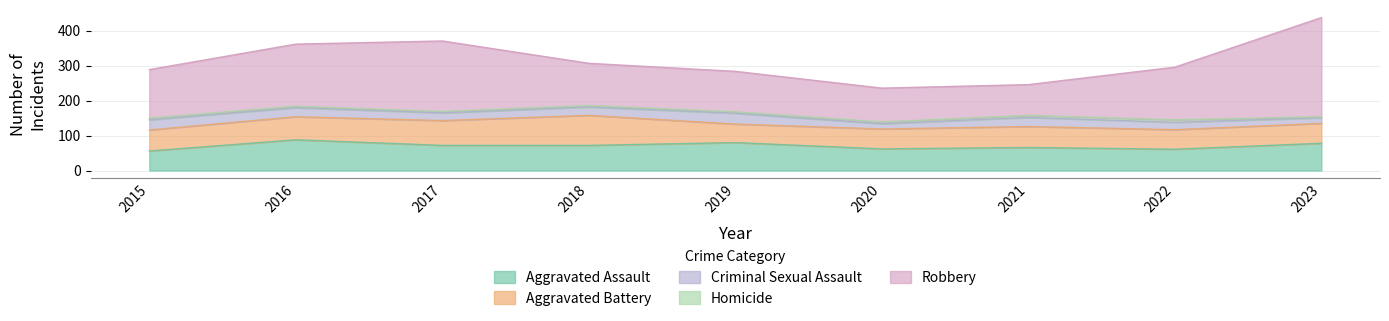

Which series has the largest total across all categories?

Robbery